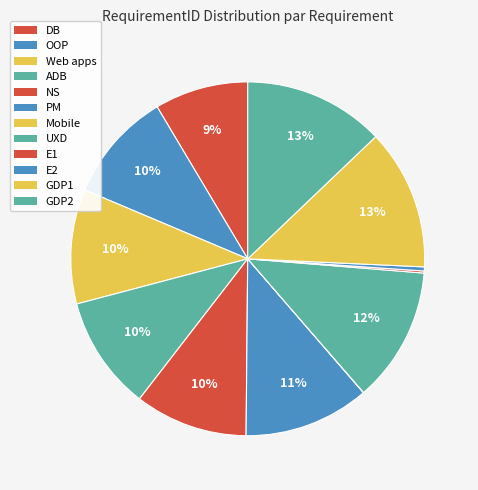

Is it true that ADB is 10% of the pie?

True